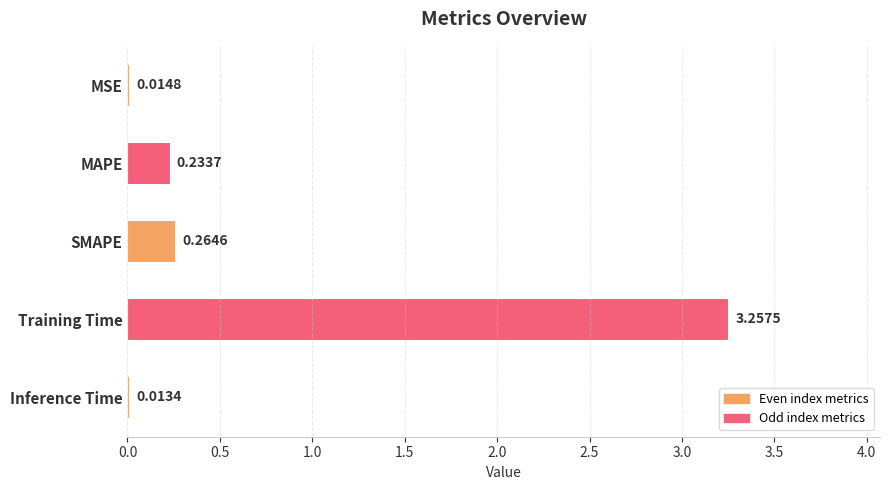

How many distinct data groups are displayed?

1